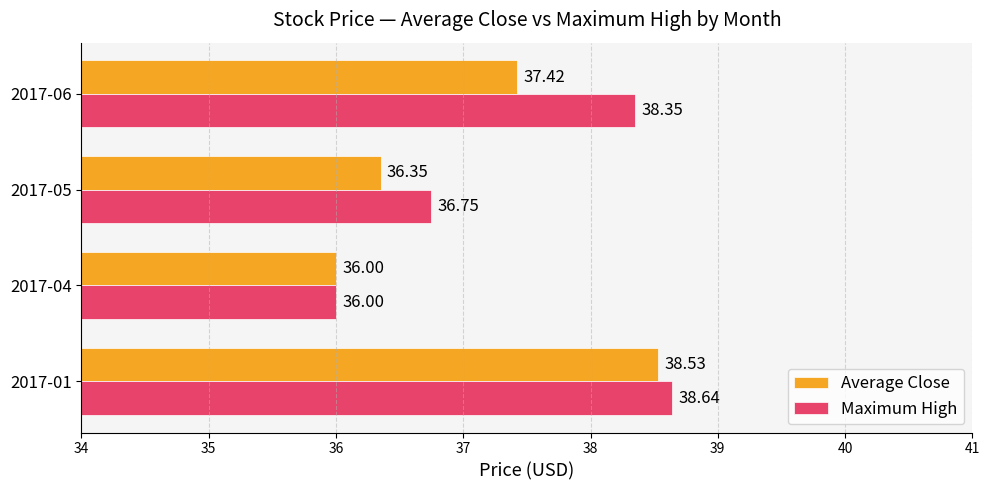

Which category has the lowest value across all series?

2017-04